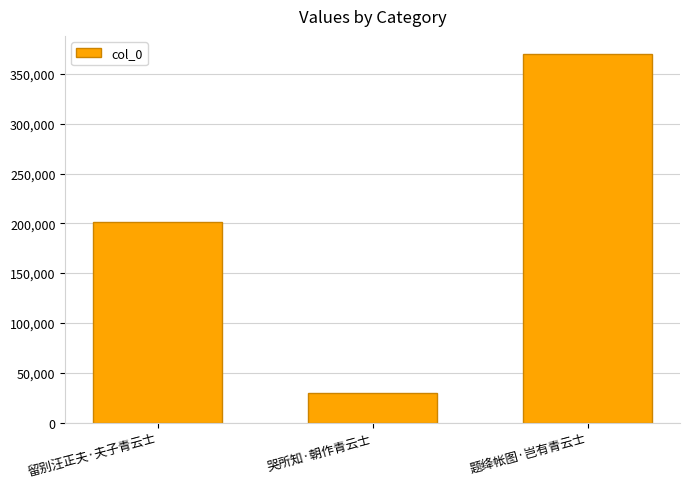

Reading right to left, transcribe all the data shown in this chart.

题绛帐图·岂有青云士=369678	哭所知·朝作青云士=29249	留别汪正夫·夫子青云士=201121